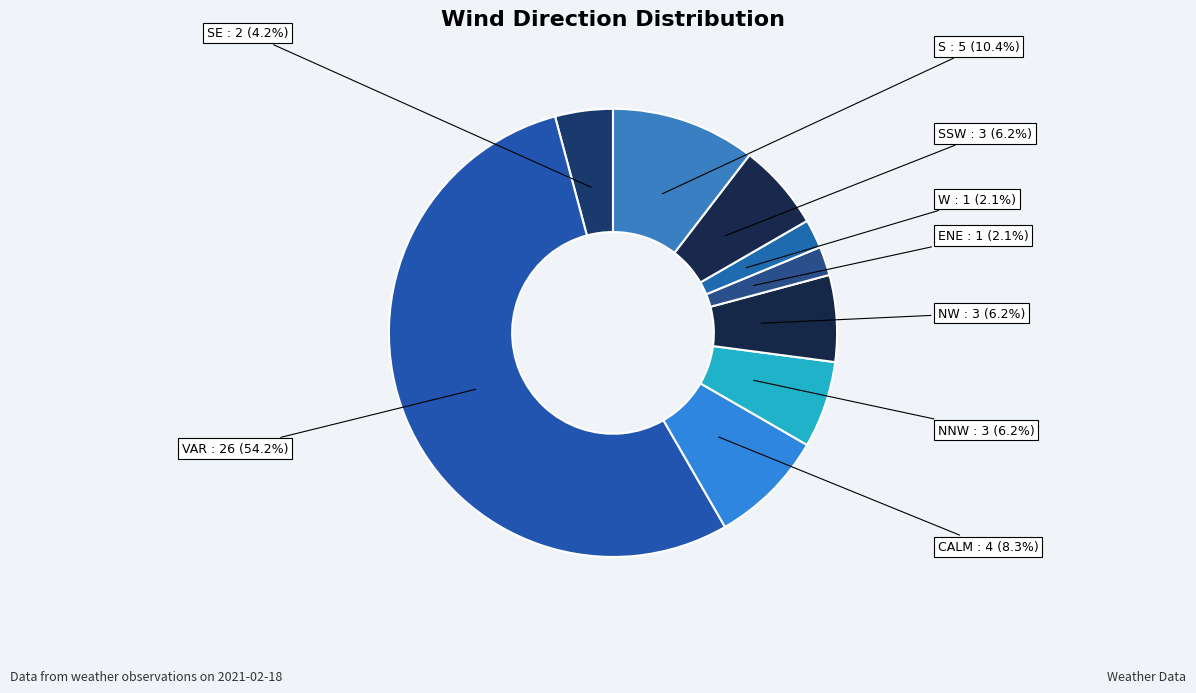

Which slice is the largest?

VAR